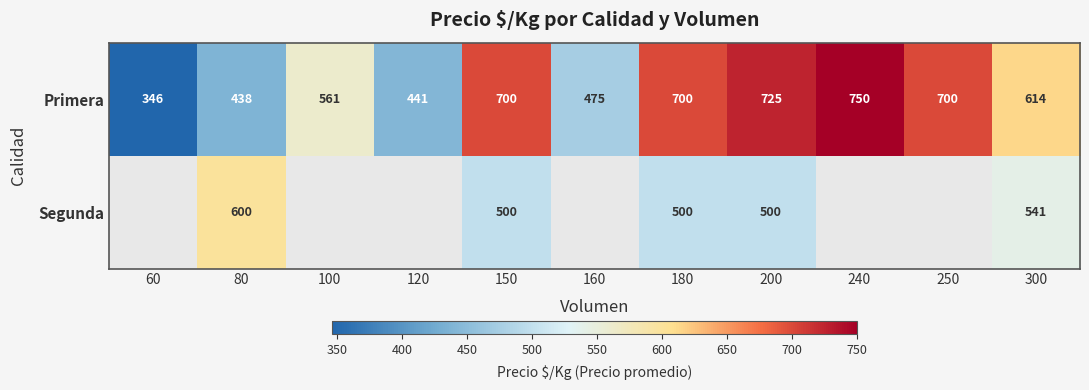

What is the total value across all series at 200?

1225